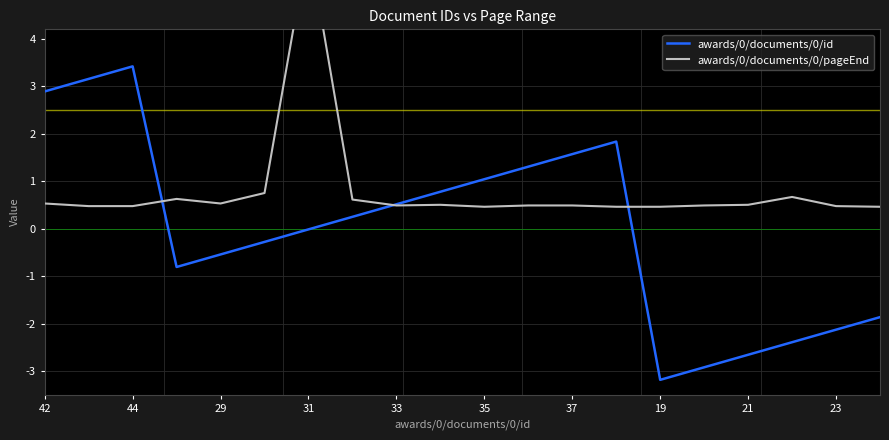

The value of awards/0/documents/0/id at 42 is 2.9. True or false?

True